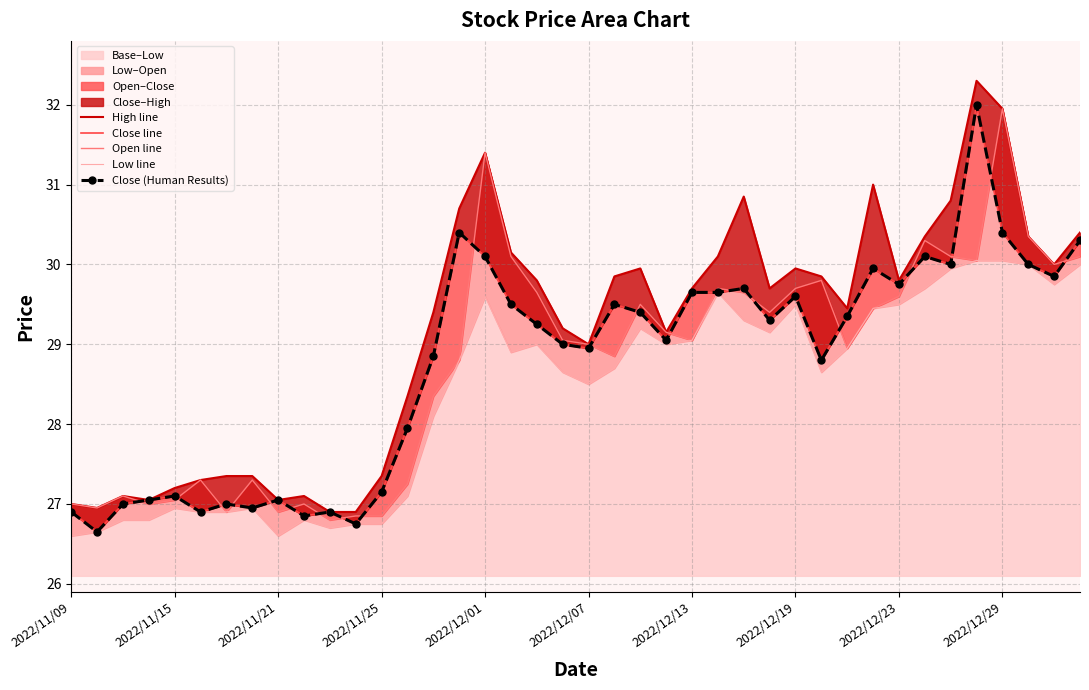

What is the minimum value for Base–Low?

26.6